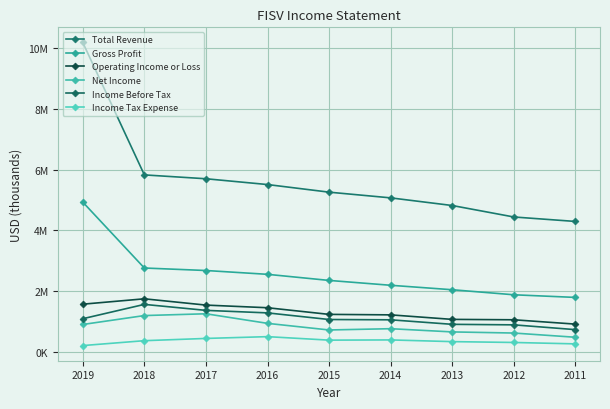

True or false: Income Tax Expense has a value of 273677 at 2019.

False